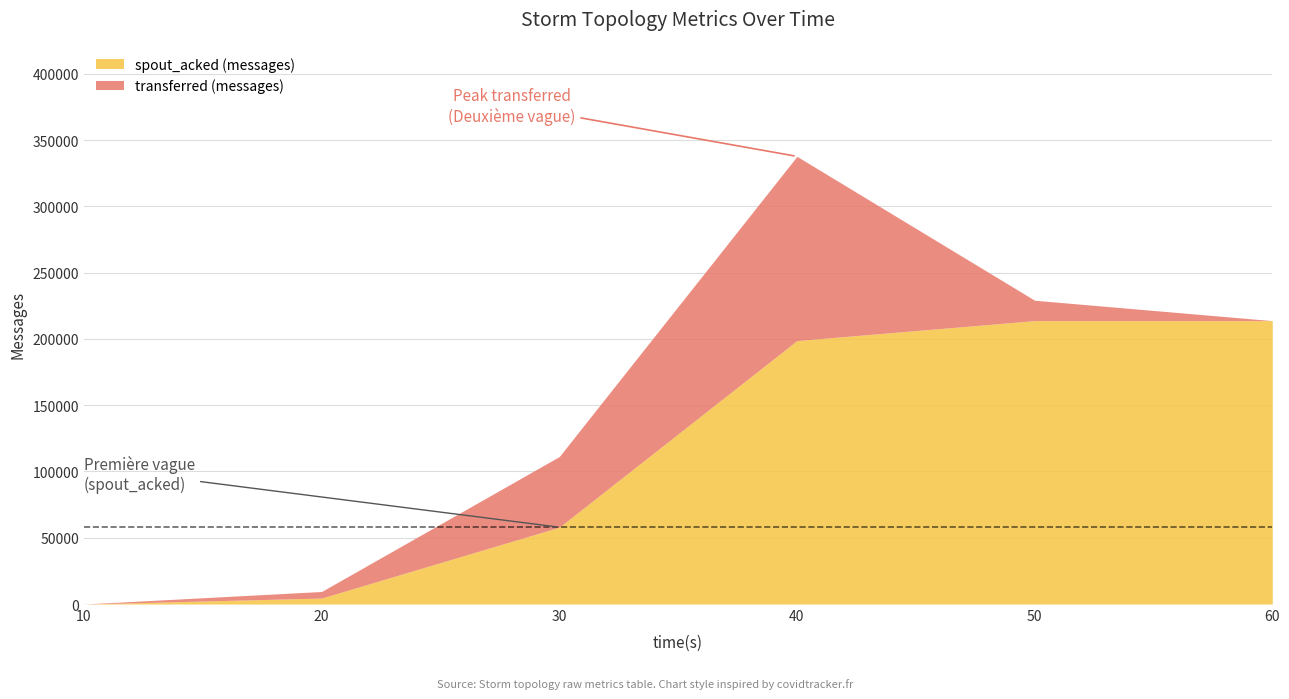

At which category is the sum across all series the highest?

40